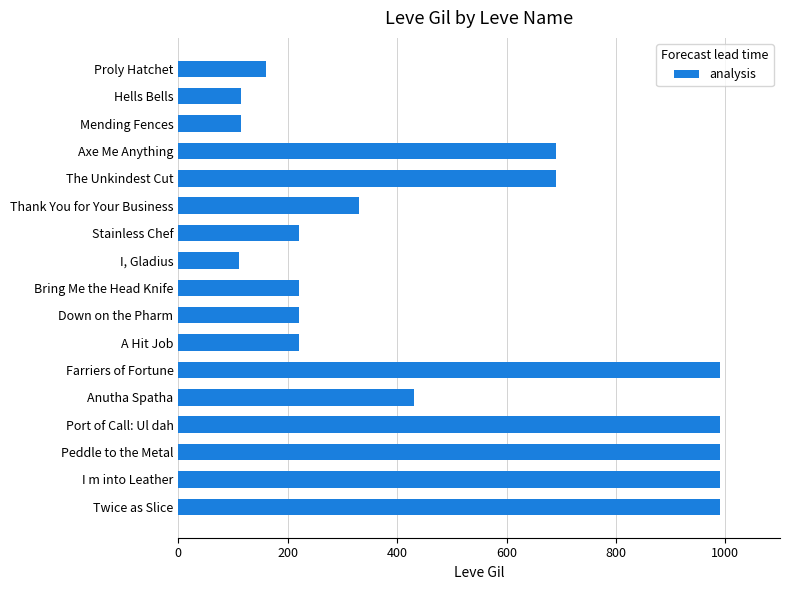

What is the difference between the maximum and minimum values?

880